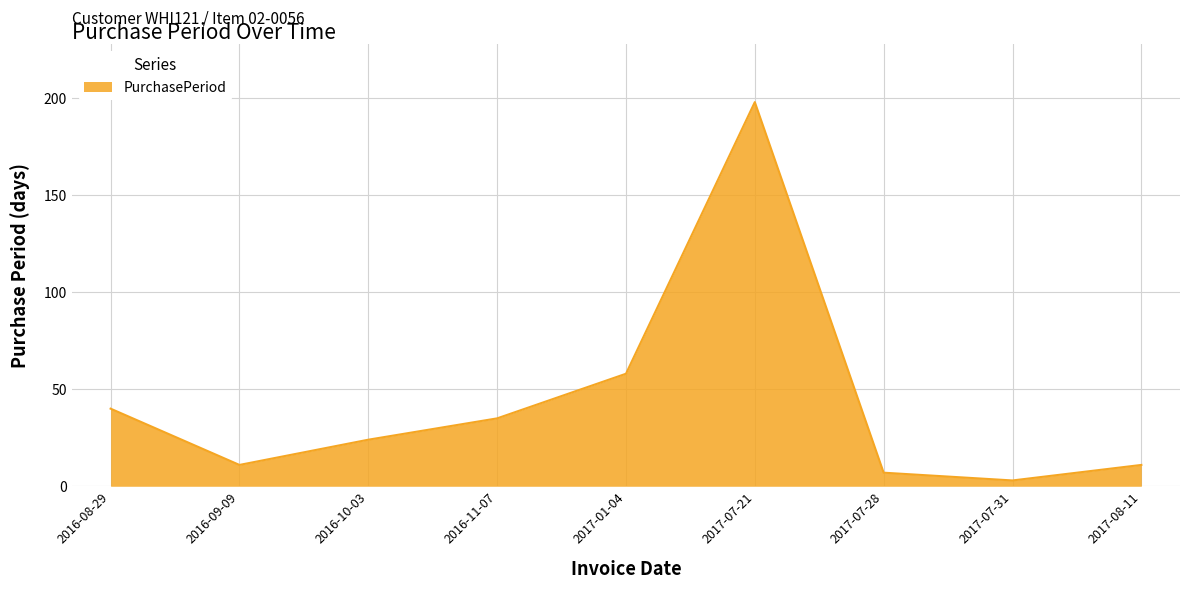

Does the chart have visible grid lines?

Yes